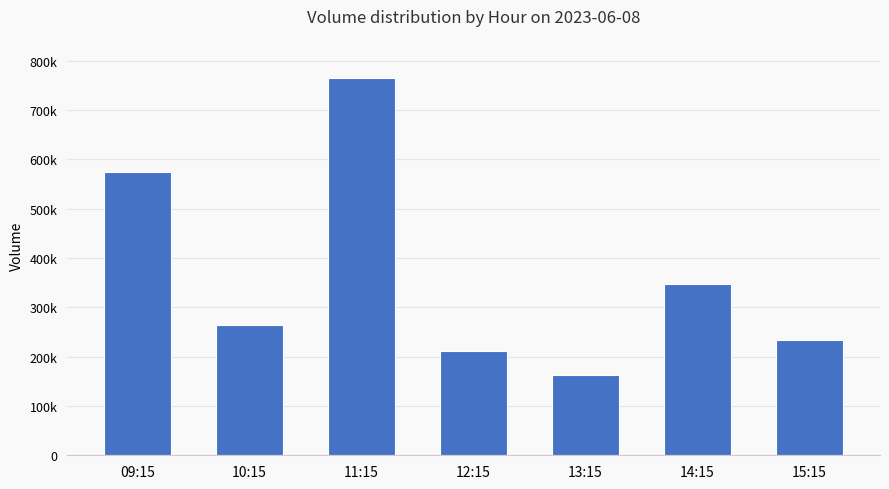

Are the bars horizontal?

No